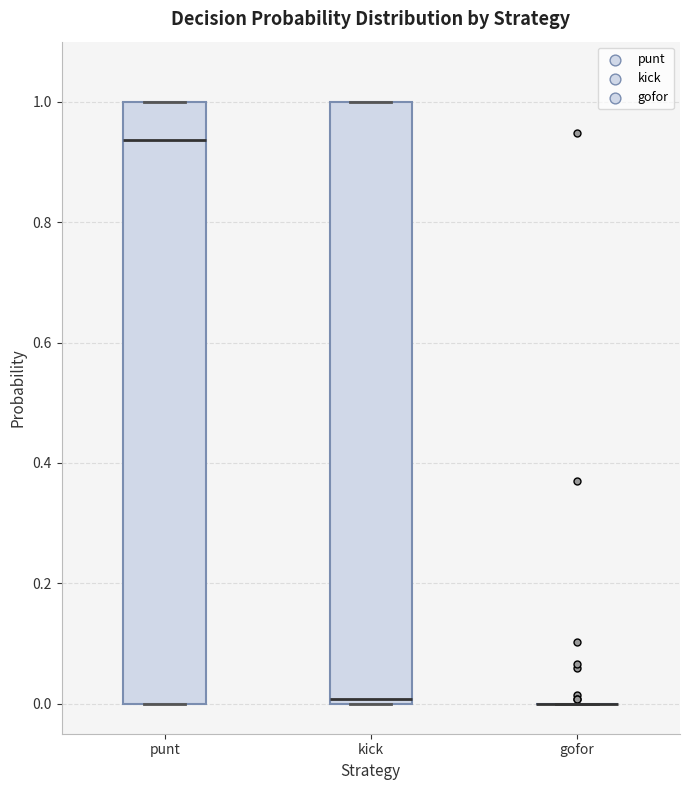

Reading left to right, read every box against the y-axis: the position of its median line, the range the box covers, and the ends of its whiskers. The values are not printed on the chart, so give them approximately, as read against the axis.

punt: median 0.94, box 0.00 to 1.00, whiskers 0.00 to 1.00
kick: median 0.00 (just above the box's lower edge), box 0.00 to 1.00, whiskers 0.00 to 1.00
gofor: box collapsed to a line at 0.00, whiskers 0.00 to 0.00